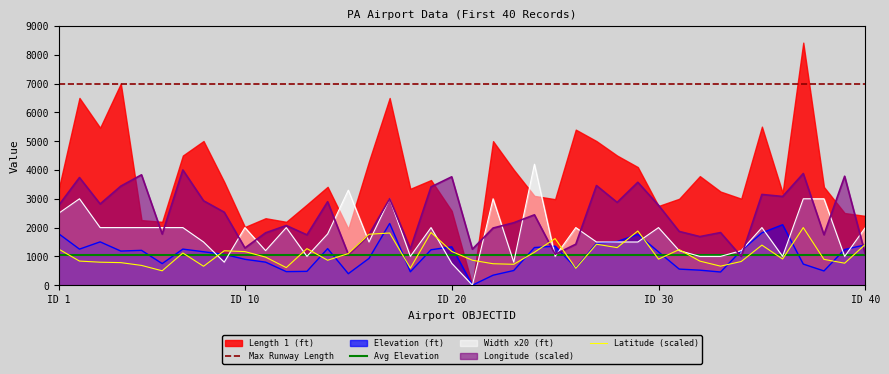

The value of Latitude (scaled) at ID 40 is 1929.6. True or false?

False